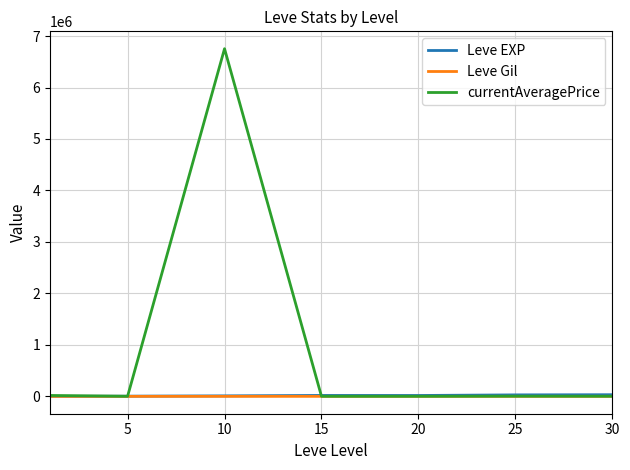

Which series has the largest total across all categories?

currentAveragePrice